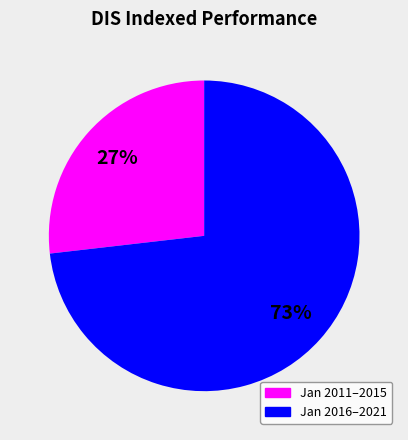

Is there any slice that represents more than half of the pie?

Yes